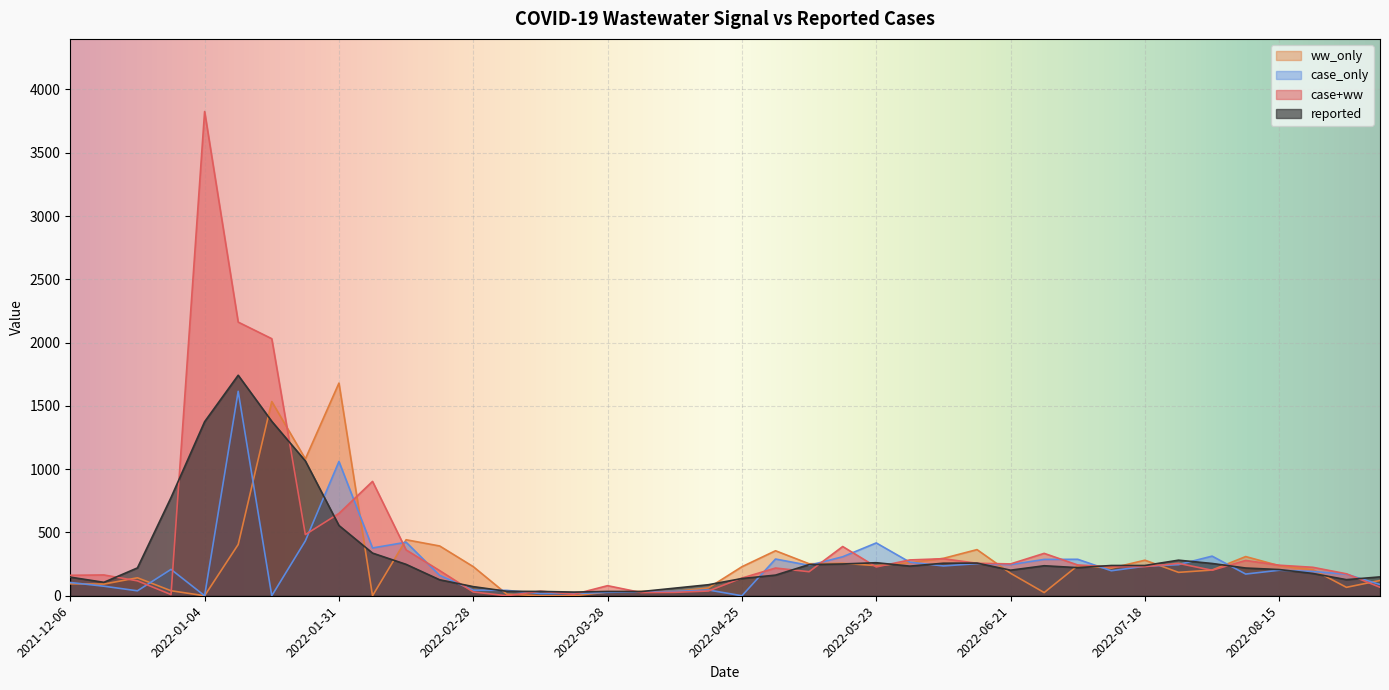

What is the total value across all series at 2022-03-14?

87.4